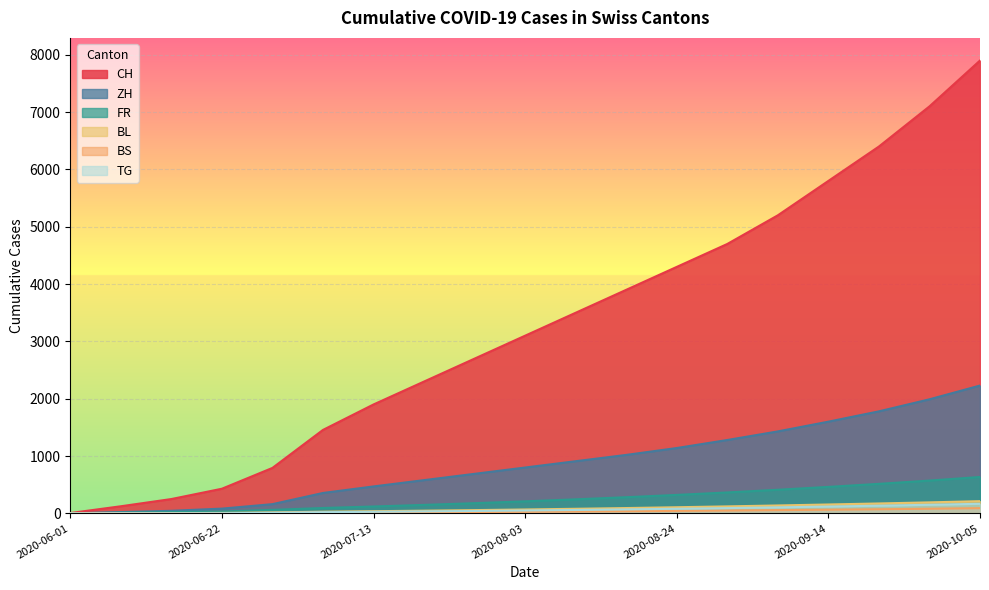

True or false: TG and BS intersect in this chart.

True